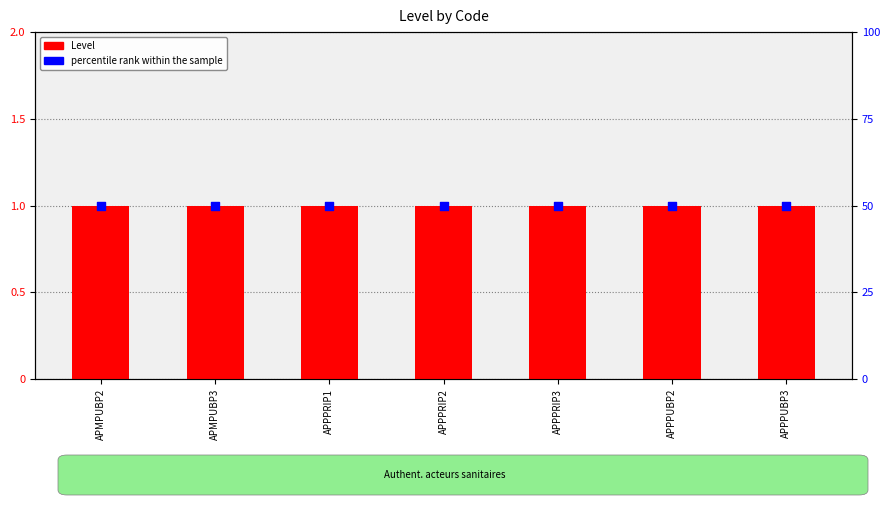

At which category is the sum across all series the highest?

APMPUBP2